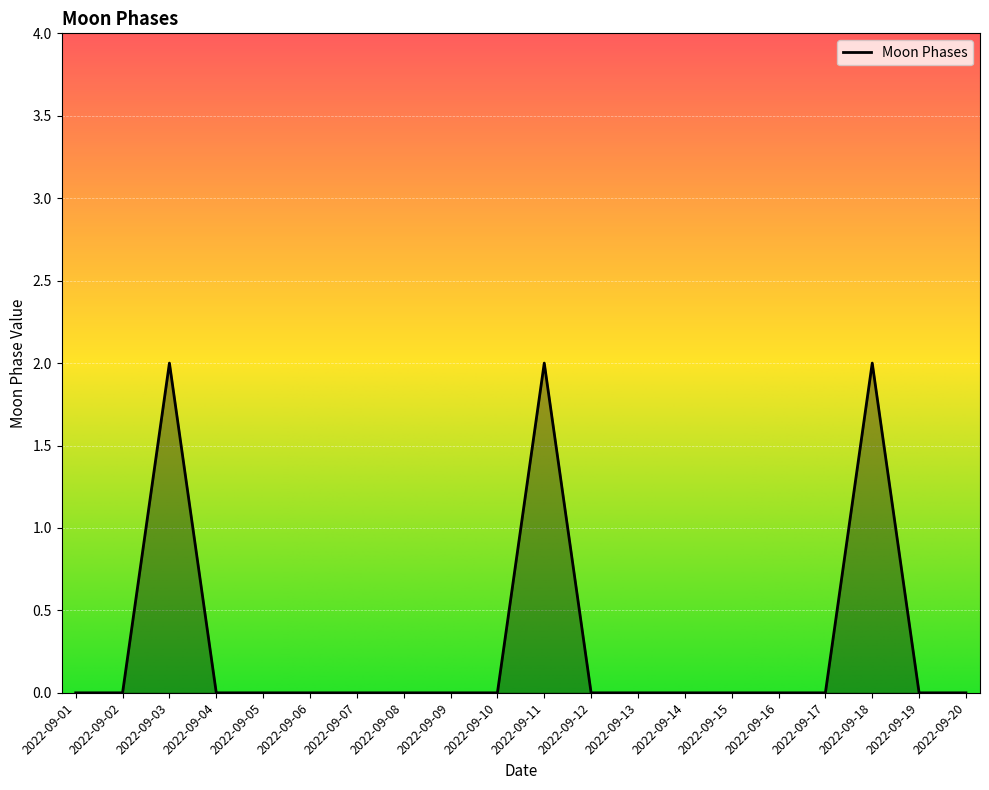

Reading left to right, list all the values displayed in this chart.

0	0	2	0	0	0	0	0	0	0	2	0	0	0	0	0	0	2	0	0